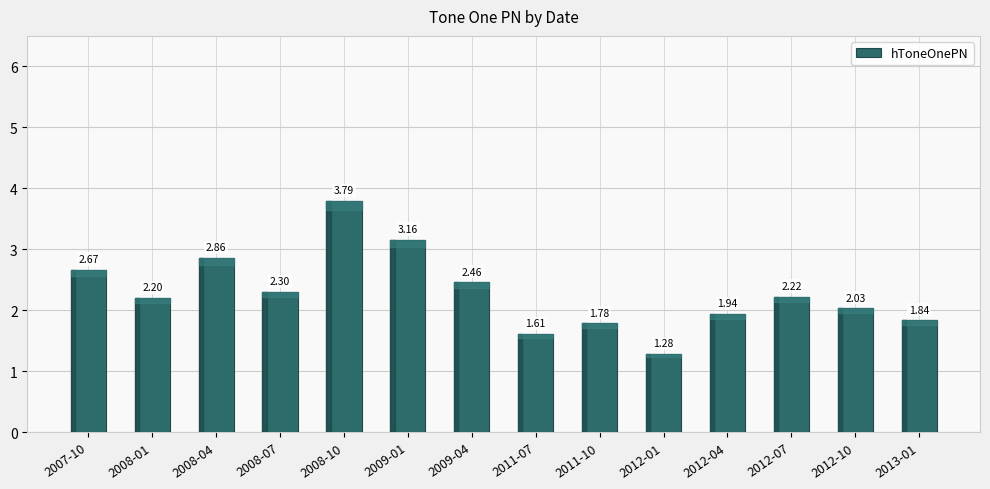

What is the difference between the values at 2013-01 and 2009-04?

0.6